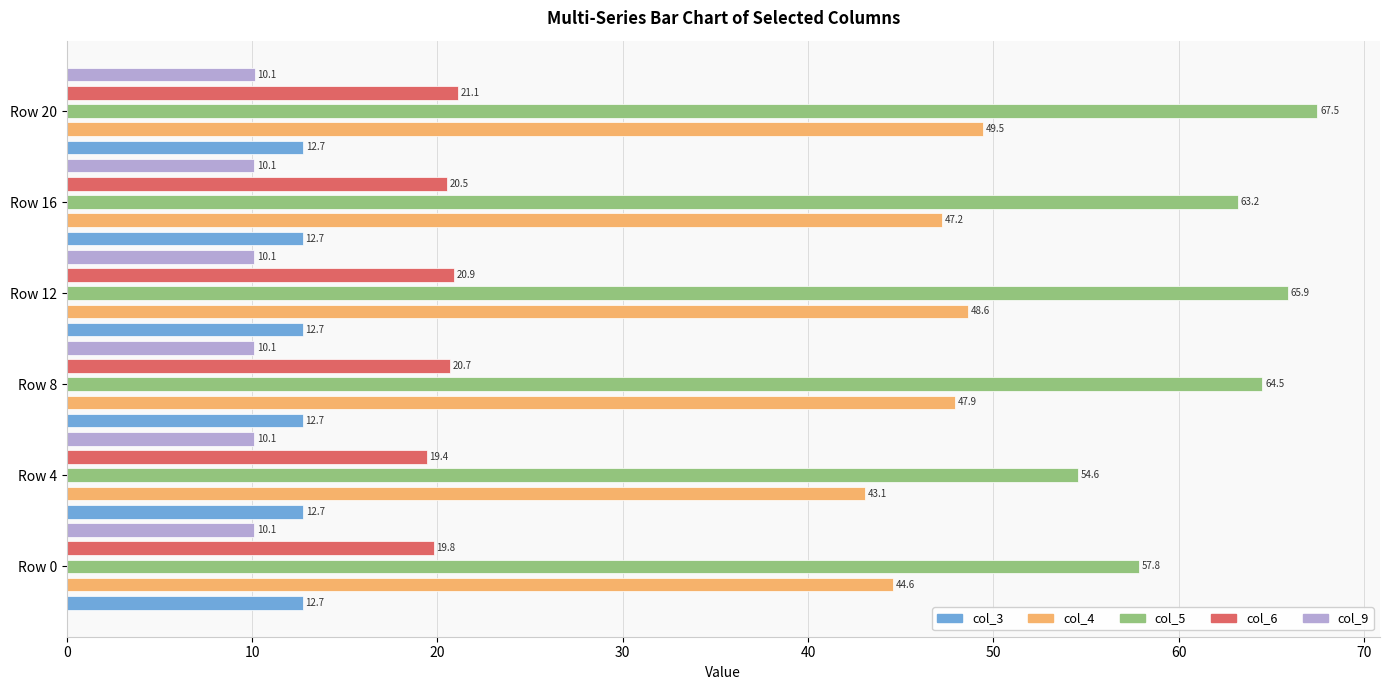

How many col_3 values are between 12 and 13?

6